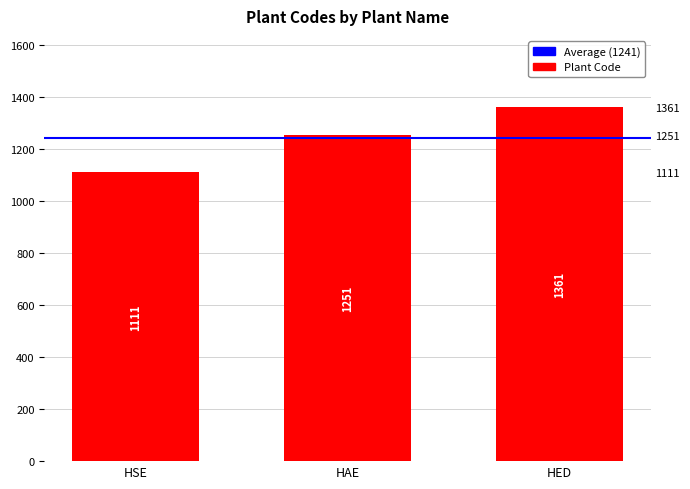

What value does the data have at HSE, to the nearest 50?

1100